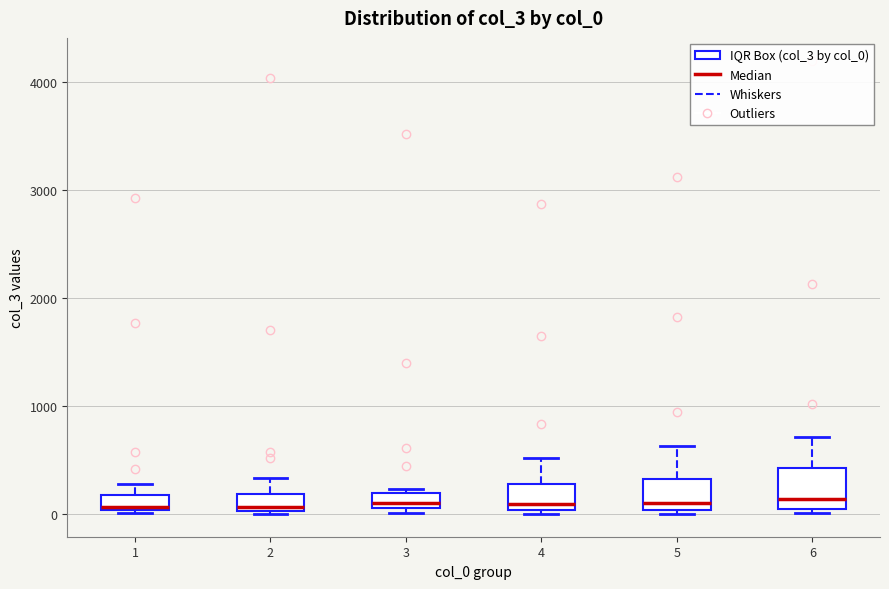

Where is the lower edge of the box at x = 4 on the y-axis? The values are not printed on the chart, so give them approximately, as read against the axis.

0